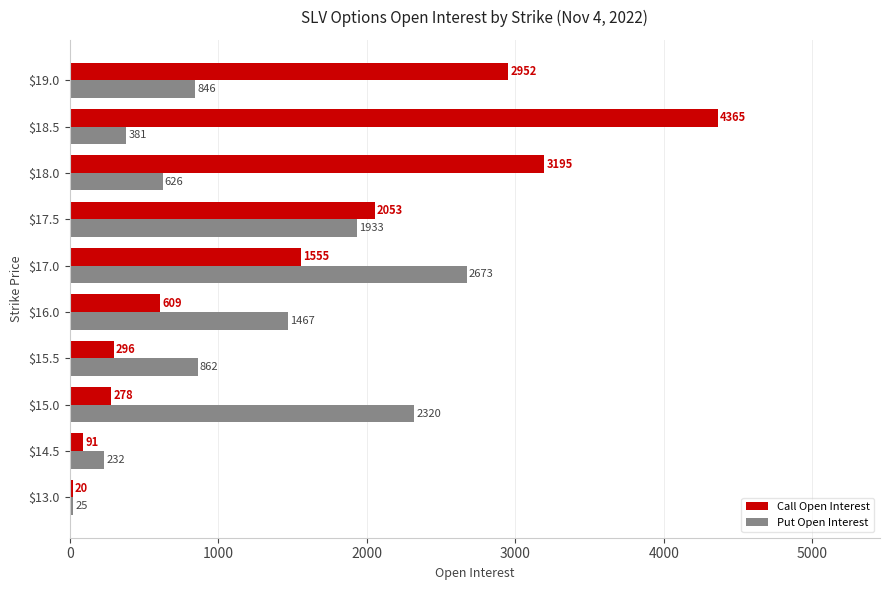

At how many categories does at least one series exceed 3971?

1